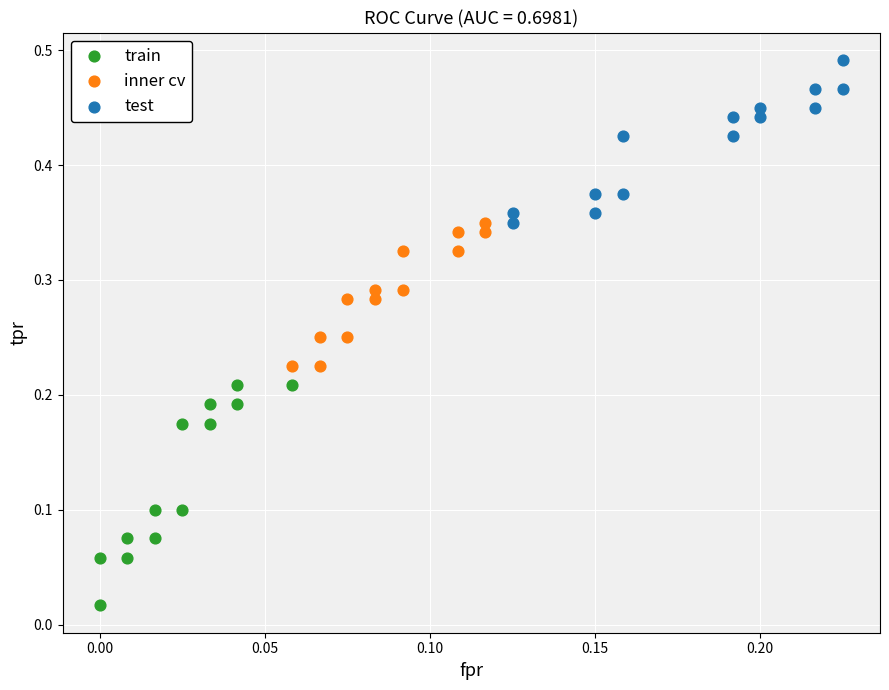

Which series reaches the maximum Y coordinate?

test